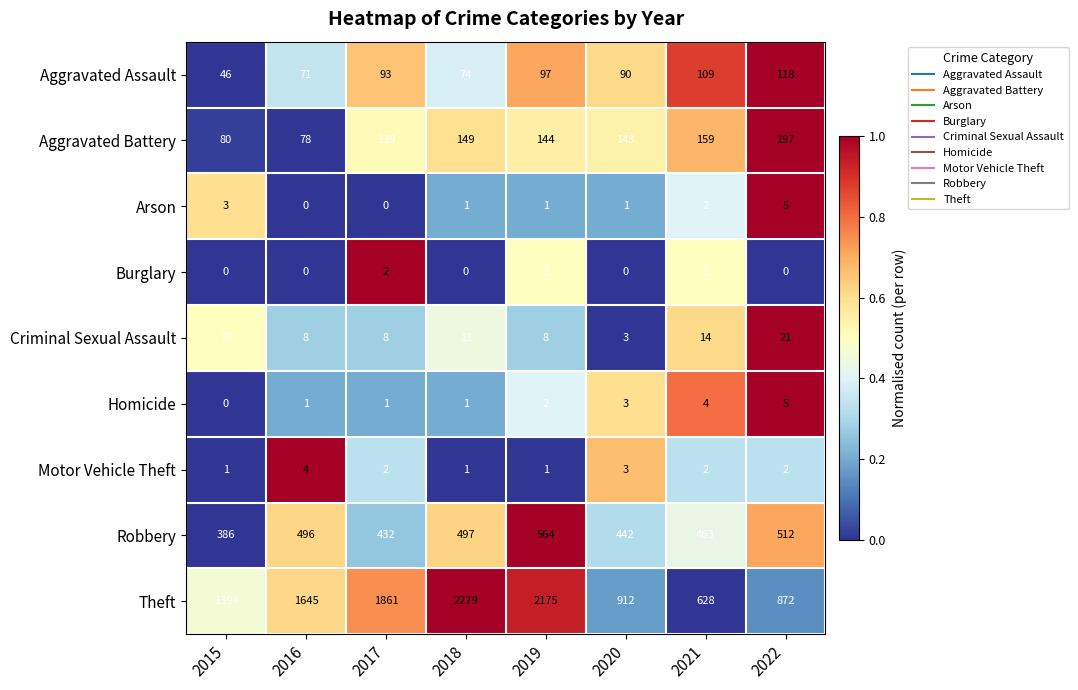

True or false: Aggravated Assault has a value of 44 at 2017.

False